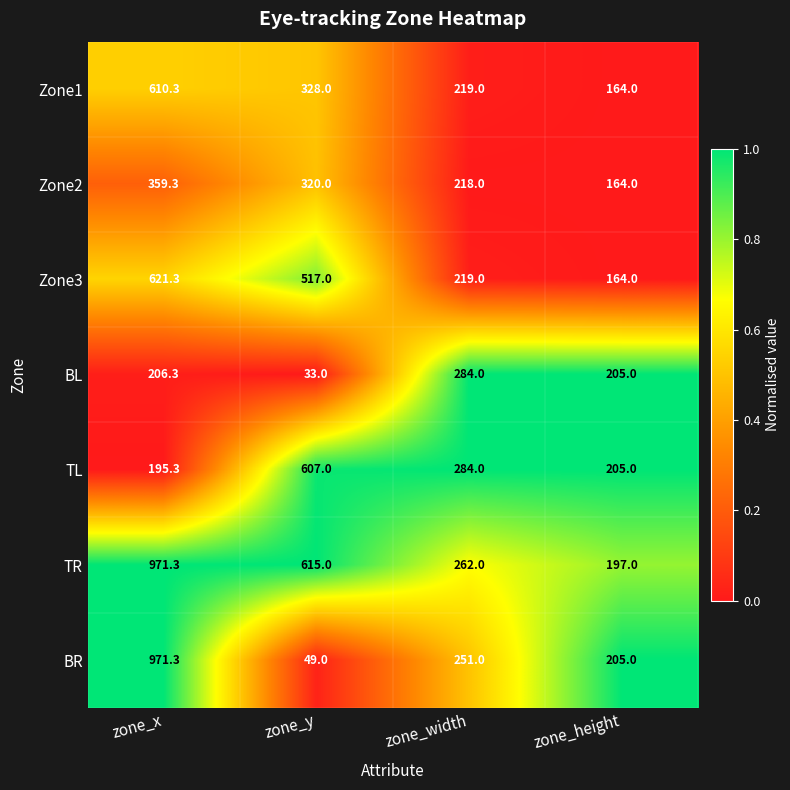

Between zone_x and zone_height, which series saw the biggest shift?

TR